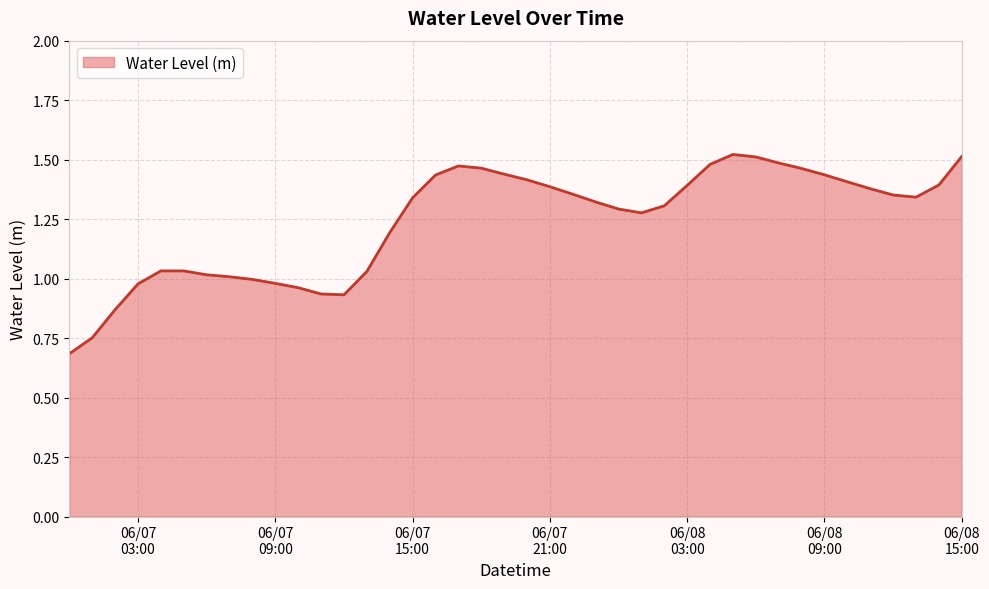

What is the minimum value shown in the chart?

0.7